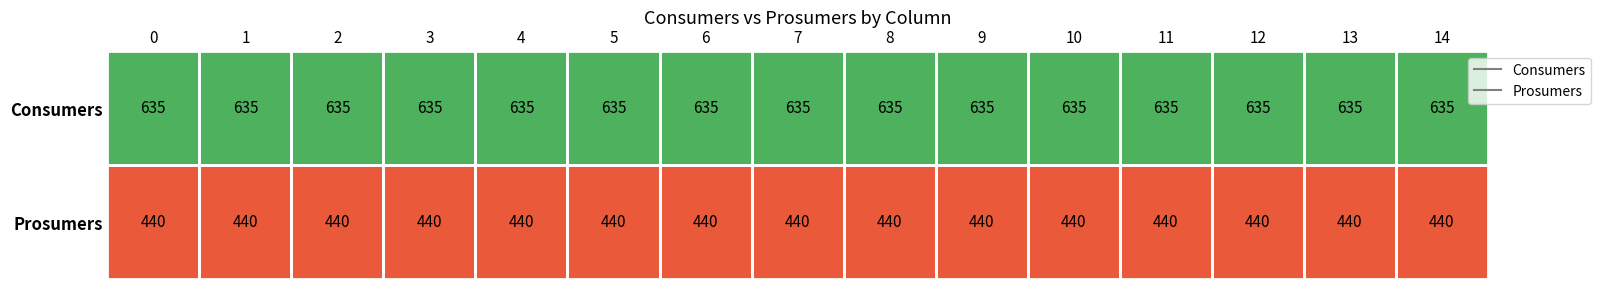

List the series in order of their overall mean, highest first.

Consumers, Prosumers